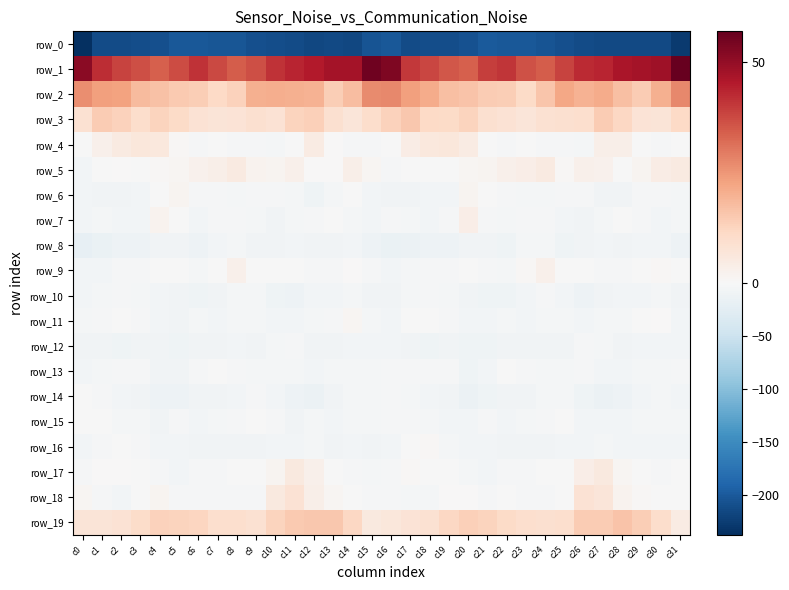

Reading left to right, extract all data points from this chart.

row_0: c0=-237.7	c1=-212.9	c2=-212.4	c3=-209.8	c4=-209.5	c5=-202.2	c6=-201.0	c7=-202.6	c8=-203.4	c9=-208.0	c10=-210.7	c11=-213.5	c12=-215.7	c13=-215.0	c14=-215.4	c15=-205.0	c16=-201.2	c17=-212.4	c18=-211.0	c19=-210.0	c20=-207.5	c21=-200.0	c22=-202.3	c23=-202.4	c24=-205.2	c25=-209.2	c26=-211.9	c27=-214.7	c28=-215.3	c29=-215.2	c30=-214.8	c31=-227.7
row_1: c0=51.3	c1=42.2	c2=38.4	c3=36.5	c4=34.0	c5=37.2	c6=41.0	c7=37.7	c8=34.4	c9=36.6	c10=41.1	c11=43.3	c12=45.1	c13=47.5	c14=47.2	c15=55.3	c16=53.1	c17=40.2	c18=37.9	c19=35.5	c20=34.2	c21=39.2	c22=40.5	c23=36.0	c24=34.4	c25=38.4	c26=42.5	c27=43.3	c28=46.6	c29=47.3	c30=48.4	c31=56.9
row_2: c0=26.6	c1=23.5	c2=22.8	c3=17.8	c4=16.5	c5=14.9	c6=14.1	c7=11.5	c8=13.0	c9=20.4	c10=20.6	c11=20.1	c12=19.9	c13=13.9	c14=17.6	c15=27.0	c16=27.5	c17=23.3	c18=21.2	c19=17.0	c20=16.0	c21=14.3	c22=13.9	c23=10.7	c24=15.8	c25=21.8	c26=19.7	c27=21.0	c28=17.1	c29=14.4	c30=20.2	c31=27.2
row_3: c0=8.8	c1=14.3	c2=13.0	c3=10.2	c4=12.7	c5=10.8	c6=8.0	c7=7.2	c8=7.9	c9=9.3	c10=8.4	c11=12.7	c12=13.6	c13=9.0	c14=7.0	c15=10.0	c16=13.1	c17=15.3	c18=11.4	c19=10.8	c20=12.5	c21=9.3	c22=8.1	c23=6.8	c24=8.5	c25=9.2	c26=9.6	c27=14.4	c28=11.8	c29=7.8	c30=7.1	c31=11.5
row_4: c0=-1.7	c1=3.0	c2=5.3	c3=6.5	c4=6.0	c5=0.7	c6=-3.5	c7=-1.4	c8=-1.9	c9=-2.8	c10=-4.8	c11=-0.2	c12=4.6	c13=0.3	c14=-1.9	c15=-2.8	c16=-0.8	c17=4.2	c18=6.2	c19=6.3	c20=4.5	c21=-1.8	c22=-2.7	c23=-1.5	c24=-2.4	c25=-3.4	c26=-4.3	c27=3.1	c28=3.4	c29=-1.1	c30=-2.0	c31=-0.4
row_5: c0=-6.8	c1=-1.7	c2=0.3	c3=-1.2	c4=0.7	c5=1.3	c6=2.3	c7=3.1	c8=5.3	c9=2.0	c10=1.8	c11=3.0	c12=0.2	c13=0.1	c14=3.5	c15=0.9	c16=-2.7	c17=-0.3	c18=-0.3	c19=-0.7	c20=1.1	c21=1.5	c22=2.8	c23=3.6	c24=5.2	c25=0.7	c26=2.8	c27=2.4	c28=-0.8	c29=1.4	c30=4.3	c31=5.0
row_6: c0=-6.9	c1=-8.7	c2=-7.7	c3=-6.8	c4=-1.7	c5=1.4	c6=-3.2	c7=-3.6	c8=-4.9	c9=-3.2	c10=-2.1	c11=-4.9	c12=-9.4	c13=-4.3	c14=-1.4	c15=-6.1	c16=-7.5	c17=-9.1	c18=-7.1	c19=-6.3	c20=1.7	c21=-0.7	c22=-3.1	c23=-4.8	c24=-3.8	c25=-3.1	c26=-2.2	c27=-7.7	c28=-8.3	c29=-2.3	c30=-1.9	c31=-4.9
row_7: c0=-6.2	c1=-4.1	c2=-5.6	c3=-6.0	c4=2.1	c5=-0.1	c6=-5.6	c7=-3.0	c8=-2.2	c9=-4.1	c10=-8.3	c11=-5.3	c12=-3.0	c13=-1.8	c14=-5.3	c15=-6.2	c16=-3.2	c17=-4.0	c18=-7.0	c19=-3.5	c20=3.7	c21=-3.1	c22=-5.3	c23=-2.4	c24=-2.0	c25=-6.0	c26=-7.9	c27=-4.8	c28=-1.8	c29=-3.0	c30=-5.7	c31=-4.4
row_8: c0=-19.1	c1=-15.2	c2=-11.7	c3=-12.0	c4=-9.3	c5=-7.9	c6=-11.2	c7=-6.6	c8=-4.3	c9=-8.2	c10=-8.9	c11=-6.6	c12=-7.8	c13=-8.3	c14=-5.9	c15=-11.5	c16=-15.5	c17=-13.3	c18=-11.9	c19=-11.8	c20=-7.5	c21=-9.3	c22=-10.7	c23=-4.8	c24=-4.9	c25=-9.5	c26=-7.7	c27=-7.4	c28=-8.0	c29=-7.3	c30=-6.4	c31=-12.2
row_9: c0=-6.4	c1=-5.6	c2=-2.5	c3=-3.1	c4=-1.5	c5=-1.2	c6=-3.9	c7=-1.3	c8=3.0	c9=-0.1	c10=-1.4	c11=-1.5	c12=-2.6	c13=-2.8	c14=0.1	c15=-2.3	c16=-5.6	c17=-4.7	c18=-2.5	c19=-3.1	c20=-0.5	c21=-2.4	c22=-3.7	c23=0.6	c24=2.9	c25=-1.6	c26=-0.9	c27=-2.1	c28=-3.0	c29=-1.8	c30=0.5	c31=-1.5
row_10: c0=-7.2	c1=-5.1	c2=-2.9	c3=-3.9	c4=-6.6	c5=-9.1	c6=-9.5	c7=-8.1	c8=-4.1	c9=-4.5	c10=-11.1	c11=-11.2	c12=-6.6	c13=-6.7	c14=-4.4	c15=-8.3	c16=-8.6	c17=-4.2	c18=-3.5	c19=-4.3	c20=-7.8	c21=-9.5	c22=-9.5	c23=-6.5	c24=-3.6	c25=-6.4	c26=-12.4	c27=-8.8	c28=-6.7	c29=-5.8	c30=-4.9	c31=-8.6
row_11: c0=-4.9	c1=-2.0	c2=-0.4	c3=-2.0	c4=-6.2	c5=-7.5	c6=-4.8	c7=-6.2	c8=-4.7	c9=-4.7	c10=-6.1	c11=-6.2	c12=-5.1	c13=-2.2	c14=1.2	c15=-5.4	c16=-6.3	c17=-1.3	c18=-0.9	c19=-3.0	c20=-7.2	c21=-6.8	c22=-4.6	c23=-6.2	c24=-4.6	c25=-4.9	c26=-6.7	c27=-5.2	c28=-4.7	c29=-0.3	c30=0.2	c31=-6.8
row_12: c0=-8.1	c1=-7.8	c2=-9.3	c3=-9.1	c4=-9.0	c5=-9.7	c6=-8.3	c7=-8.0	c8=-7.1	c9=-8.9	c10=-5.1	c11=-3.4	c12=-7.7	c13=-8.3	c14=-6.4	c15=-6.7	c16=-6.9	c17=-8.0	c18=-10.0	c19=-8.3	c20=-9.6	c21=-9.3	c22=-7.6	c23=-7.7	c24=-8.0	c25=-8.3	c26=-3.6	c27=-4.5	c28=-9.0	c29=-7.0	c30=-6.9	c31=-5.7
row_13: c0=-6.9	c1=-3.9	c2=-2.5	c3=-2.7	c4=-7.6	c5=-9.1	c6=-2.9	c7=-1.4	c8=-3.1	c9=-4.4	c10=-3.7	c11=-4.3	c12=-6.7	c13=-5.2	c14=-5.0	c15=-4.2	c16=-3.3	c17=-2.8	c18=-2.5	c19=-3.6	c20=-9.8	c21=-7.1	c22=-1.1	c23=-2.0	c24=-3.9	c25=-4.5	c26=-3.3	c27=-5.8	c28=-6.3	c29=-4.7	c30=-5.3	c31=-2.7
row_14: c0=-1.4	c1=-3.0	c2=-5.8	c3=-7.9	c4=-11.9	c5=-12.4	c6=-8.7	c7=-8.9	c8=-6.4	c9=-3.2	c10=-7.1	c11=-12.9	c12=-13.2	c13=-8.2	c14=-4.1	c15=-4.8	c16=-3.5	c17=-4.0	c18=-7.1	c19=-8.8	c20=-13.4	c21=-10.8	c22=-8.2	c23=-8.5	c24=-4.9	c25=-3.7	c26=-9.6	c27=-14.0	c28=-11.9	c29=-5.6	c30=-4.6	c31=-6.1
row_15: c0=-0.7	c1=-1.5	c2=-5.2	c3=-5.2	c4=-8.0	c5=-2.7	c6=-6.3	c7=-5.5	c8=-3.2	c9=-1.8	c10=-2.9	c11=-7.9	c12=-5.5	c13=-5.7	c14=-4.0	c15=-4.3	c16=-2.8	c17=-3.2	c18=-5.1	c19=-6.7	c20=-6.3	c21=-3.0	c22=-7.0	c23=-4.0	c24=-2.9	c25=-1.3	c26=-5.7	c27=-6.9	c28=-5.9	c29=-4.7	c30=-4.7	c31=-5.6
row_16: c0=-6.2	c1=-2.4	c2=-0.0	c3=-1.9	c4=-6.9	c5=-5.8	c6=-7.6	c7=-8.5	c8=-8.1	c9=-7.7	c10=-5.7	c11=-6.4	c12=-4.6	c13=-7.6	c14=-6.5	c15=-7.9	c16=-5.9	c17=-1.8	c18=0.5	c19=-4.6	c20=-6.5	c21=-6.1	c22=-8.5	c23=-7.9	c24=-8.5	c25=-6.3	c26=-6.5	c27=-4.9	c28=-6.1	c29=-7.1	c30=-7.0	c31=-6.3
row_17: c0=-3.4	c1=0.4	c2=0.1	c3=-1.1	c4=-2.3	c5=-6.4	c6=-3.5	c7=-2.2	c8=-1.2	c9=-0.0	c10=1.4	c11=5.6	c12=2.9	c13=-0.6	c14=-3.1	c15=-3.9	c16=-2.7	c17=0.6	c18=-0.4	c19=-1.4	c20=-4.2	c21=-5.8	c22=-2.6	c23=-2.4	c24=-0.1	c25=-0.2	c26=3.6	c27=5.4	c28=1.3	c29=-1.6	c30=-3.0	c31=-0.7
row_18: c0=1.3	c1=-2.9	c2=-6.1	c3=-1.5	c4=1.4	c5=-3.0	c6=-2.0	c7=-2.1	c8=-3.0	c9=-2.1	c10=5.6	c11=8.4	c12=3.2	c13=1.0	c14=-1.2	c15=-2.4	c16=-2.2	c17=-4.5	c18=-5.3	c19=0.3	c20=0.1	c21=-3.4	c22=-1.5	c23=-2.8	c24=-2.7	c25=-0.2	c26=8.1	c27=6.8	c28=2.0	c29=0.5	c30=-1.4	c31=-0.2
row_19: c0=7.2	c1=7.3	c2=8.3	c3=10.5	c4=13.2	c5=12.8	c6=12.1	c7=9.7	c8=9.7	c9=8.5	c10=12.8	c11=15.0	c12=15.5	c13=15.1	c14=11.8	c15=5.7	c16=6.4	c17=7.7	c18=8.6	c19=11.6	c20=13.6	c21=12.9	c22=10.9	c23=9.6	c24=9.2	c25=9.4	c26=14.4	c27=14.6	c28=16.1	c29=14.2	c30=9.9	c31=4.6